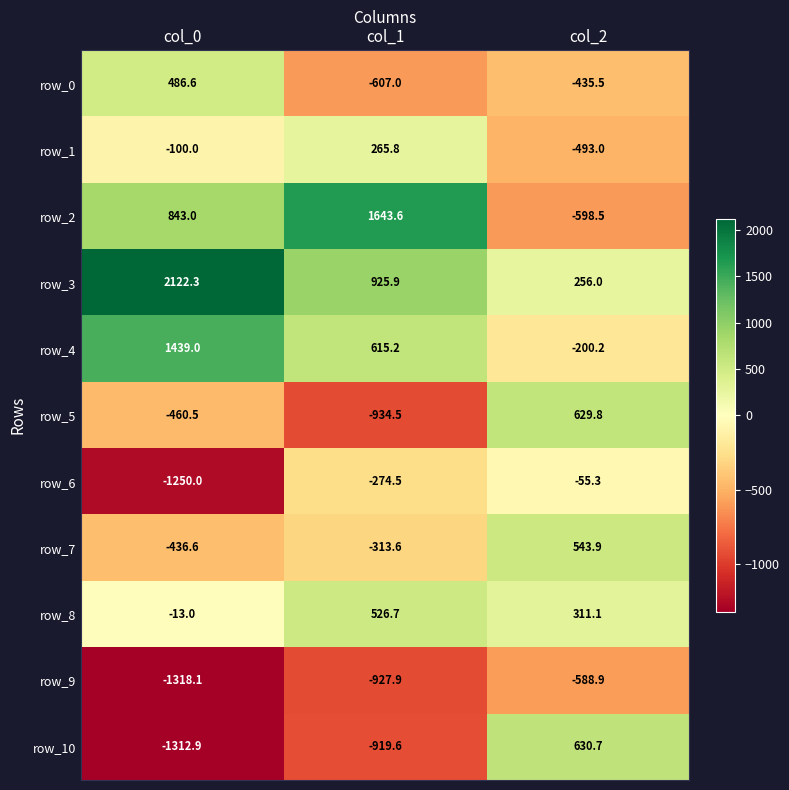

Rank the series by their maximum value, from highest to lowest.

row_3, row_2, row_4, row_10, row_5, row_7, row_8, row_0, row_1, row_6, row_9